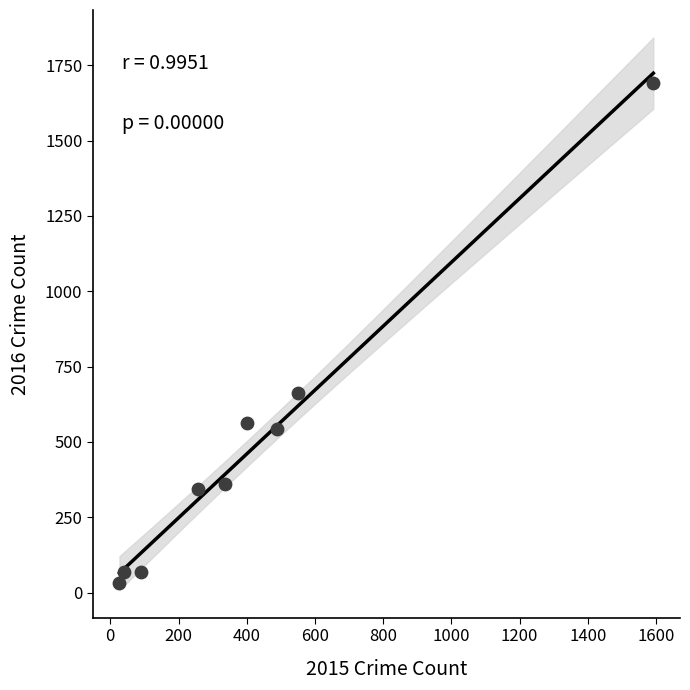

What Y value in the scatter plot is closest to 862?

662